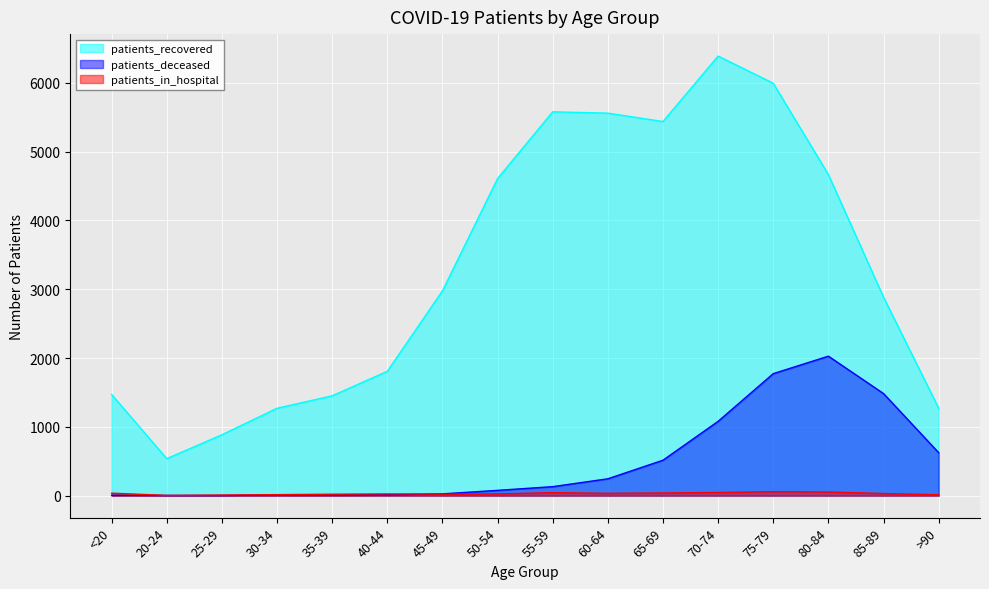

How many values in the patients_in_hospital series exceed 31?

7